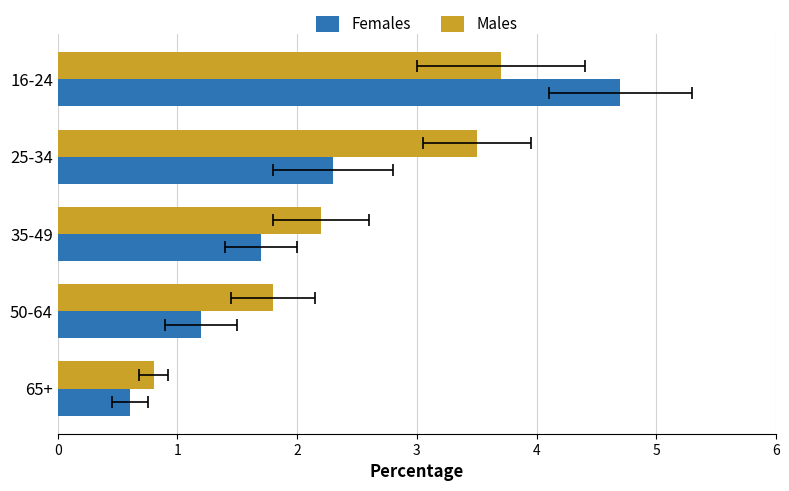

What is the difference between the maximum and minimum values in the Females series?

4.1